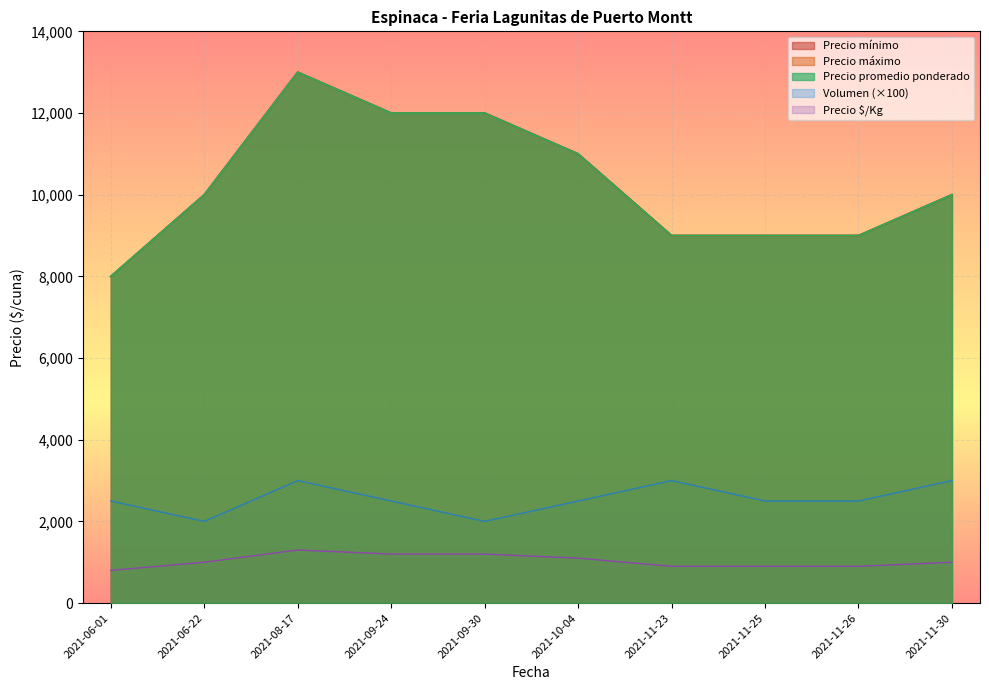

Which series has the largest total across all categories?

Precio mínimo